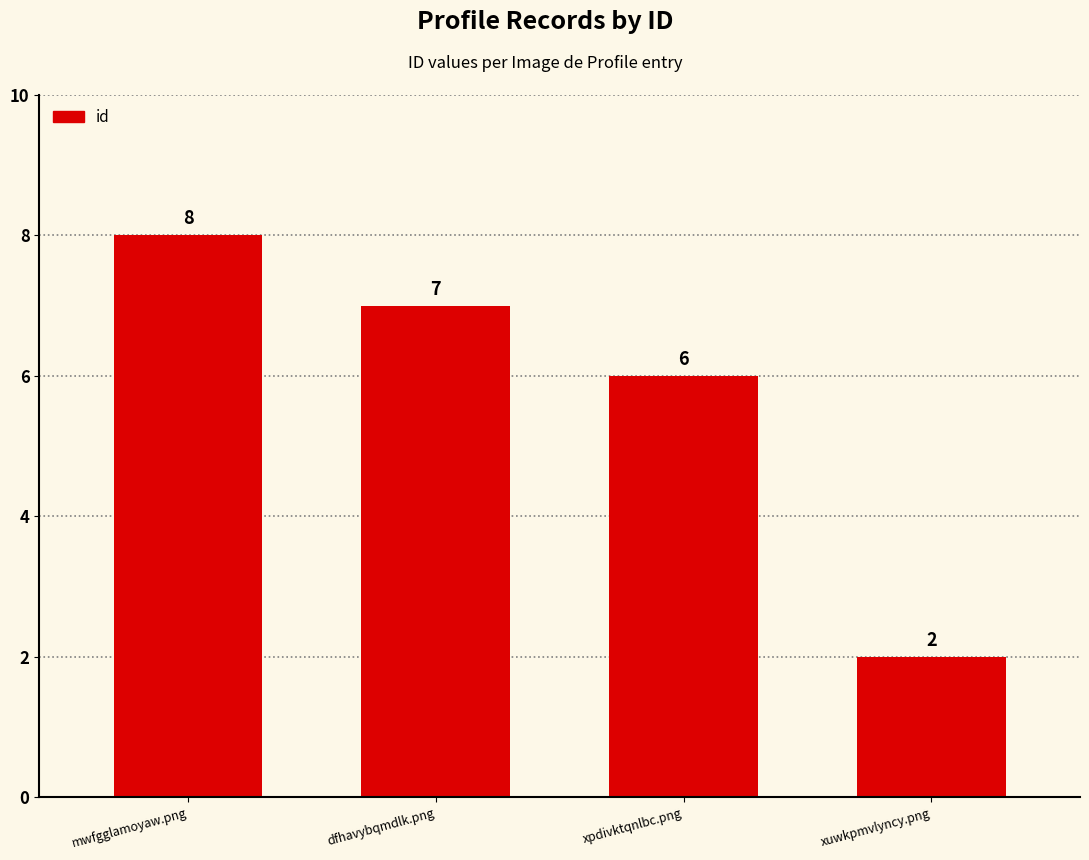

Rank the categories by value from lowest to highest.

xuwkpmvlyncy.png, xpdivktqnlbc.png, dfhavybqmdlk.png, mwfgglamoyaw.png